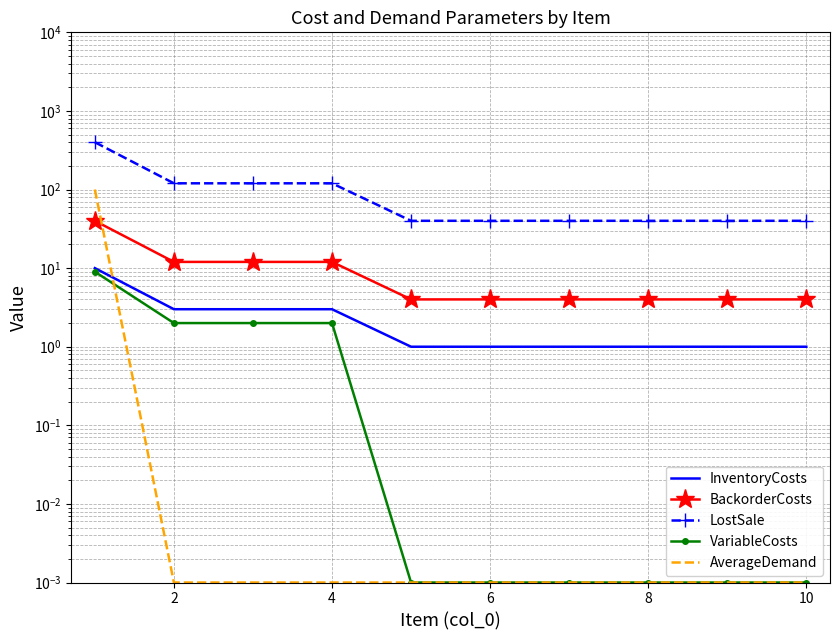

What is the value of the InventoryCosts point at the 6th from the left?

1.0